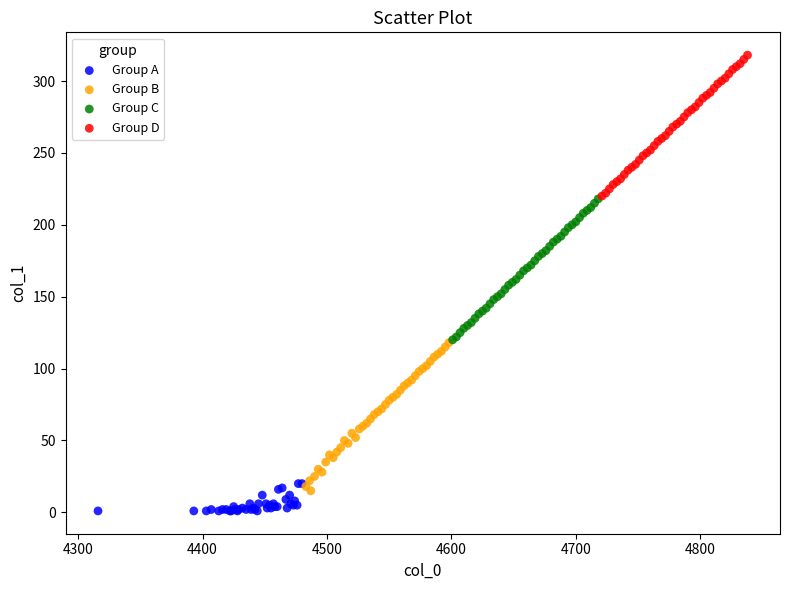

Which series reaches the maximum Y coordinate?

Group D